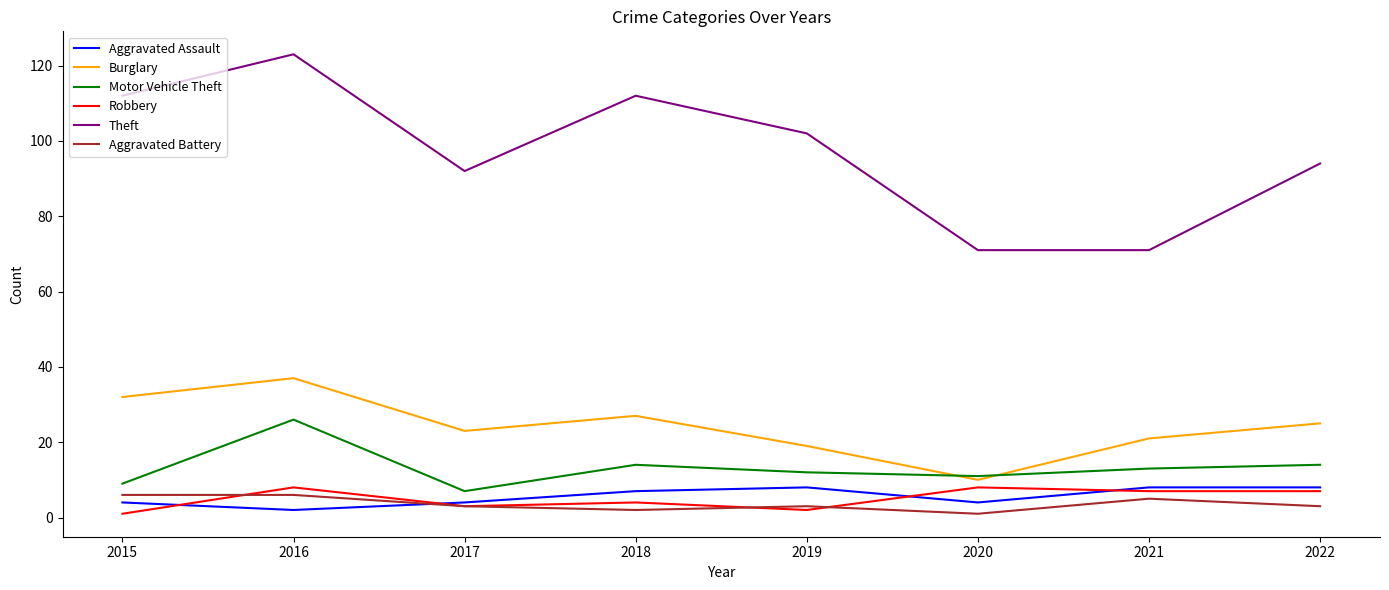

What are all the series names shown in the legend?

Aggravated Assault, Burglary, Motor Vehicle Theft, Robbery, Theft, Aggravated Battery